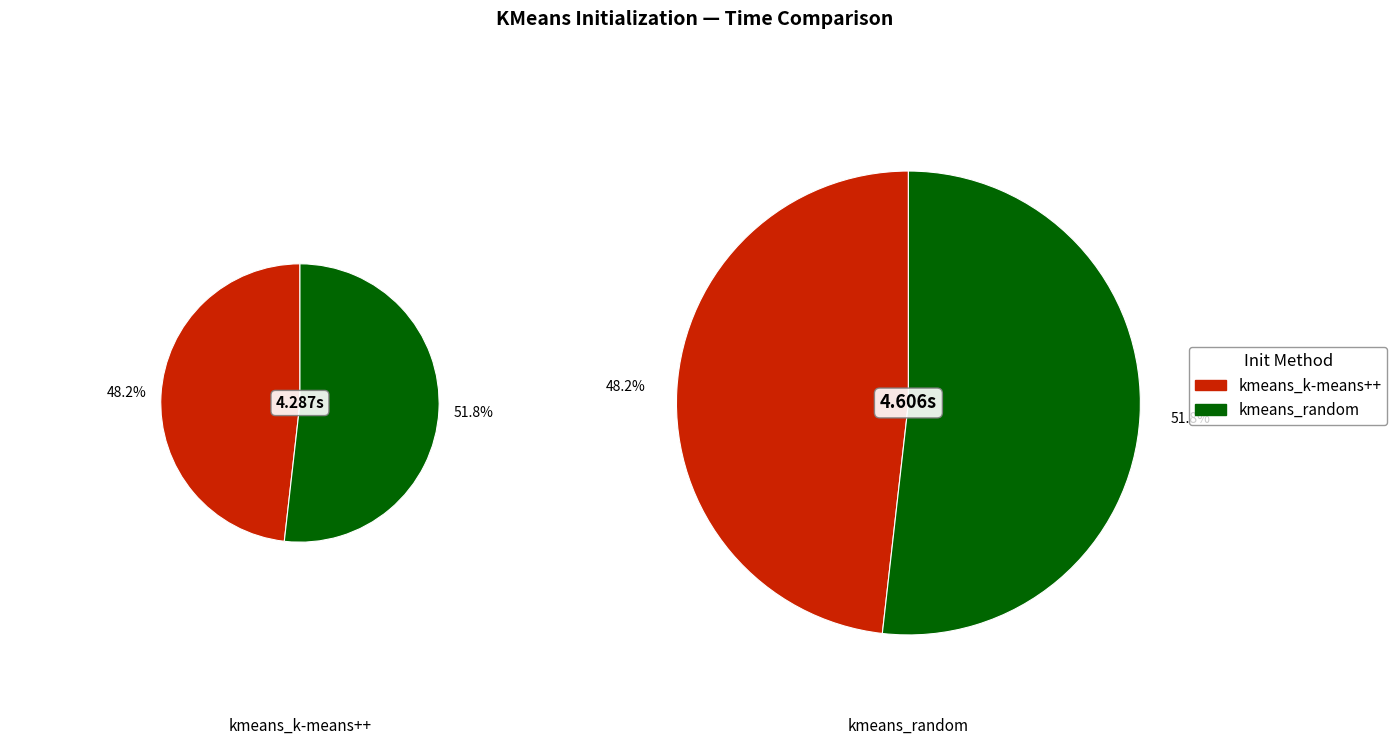

Do kmeans_k-means++ and kmeans_random together represent more than half of the pie?

Yes